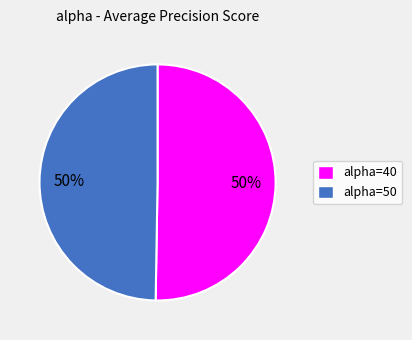

To the nearest percent, what is the average slice percentage?

50%